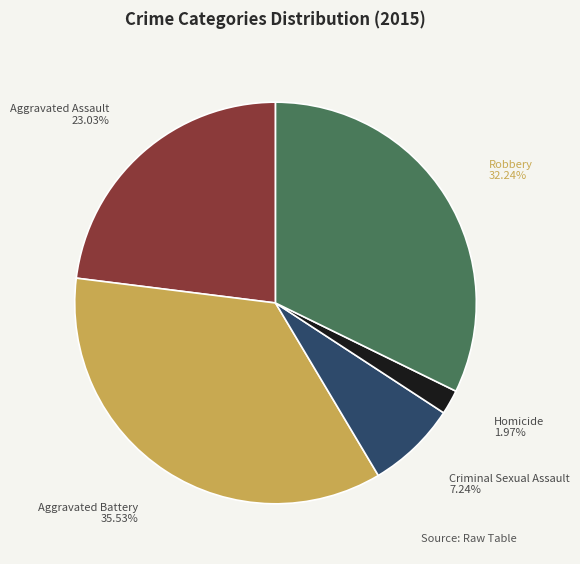

Is Robbery the majority of the pie?

No